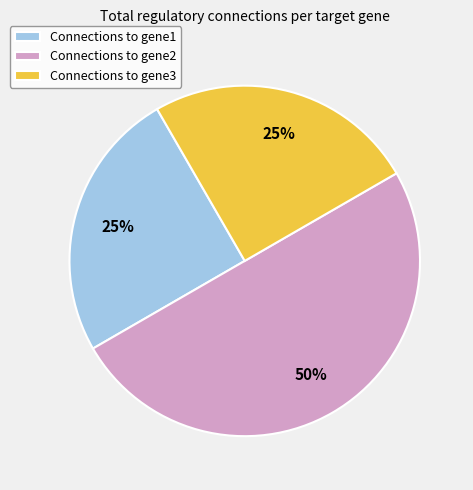

Which slice is the largest?

Connections to gene2